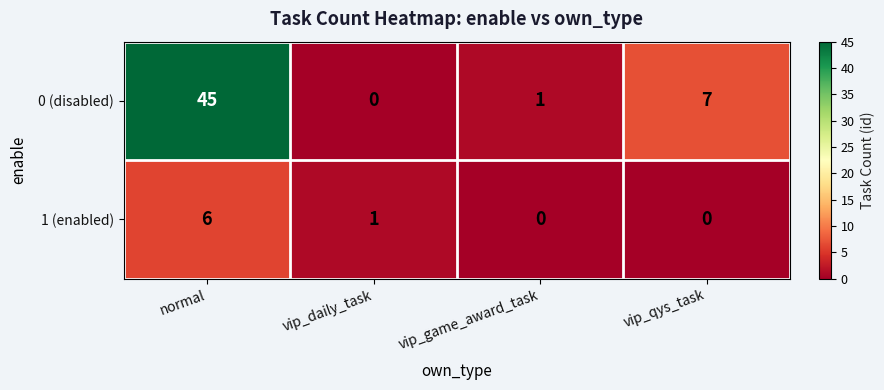

How many 1 (enabled) values are between 0 and 6?

4